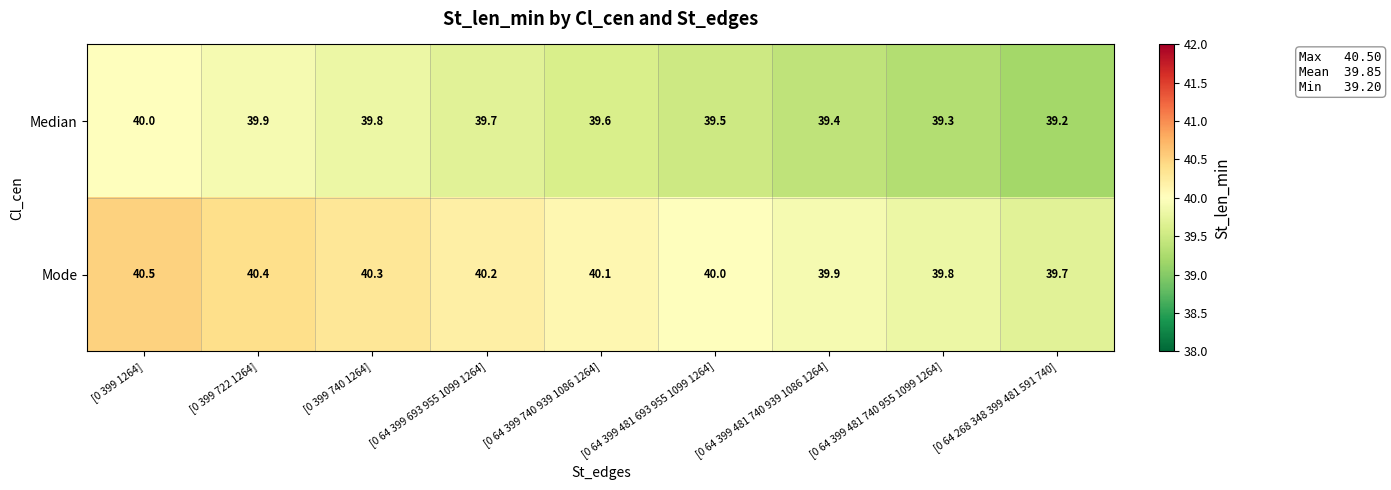

What is the difference between the highest and lowest values at [0 399 1264]?

0.5